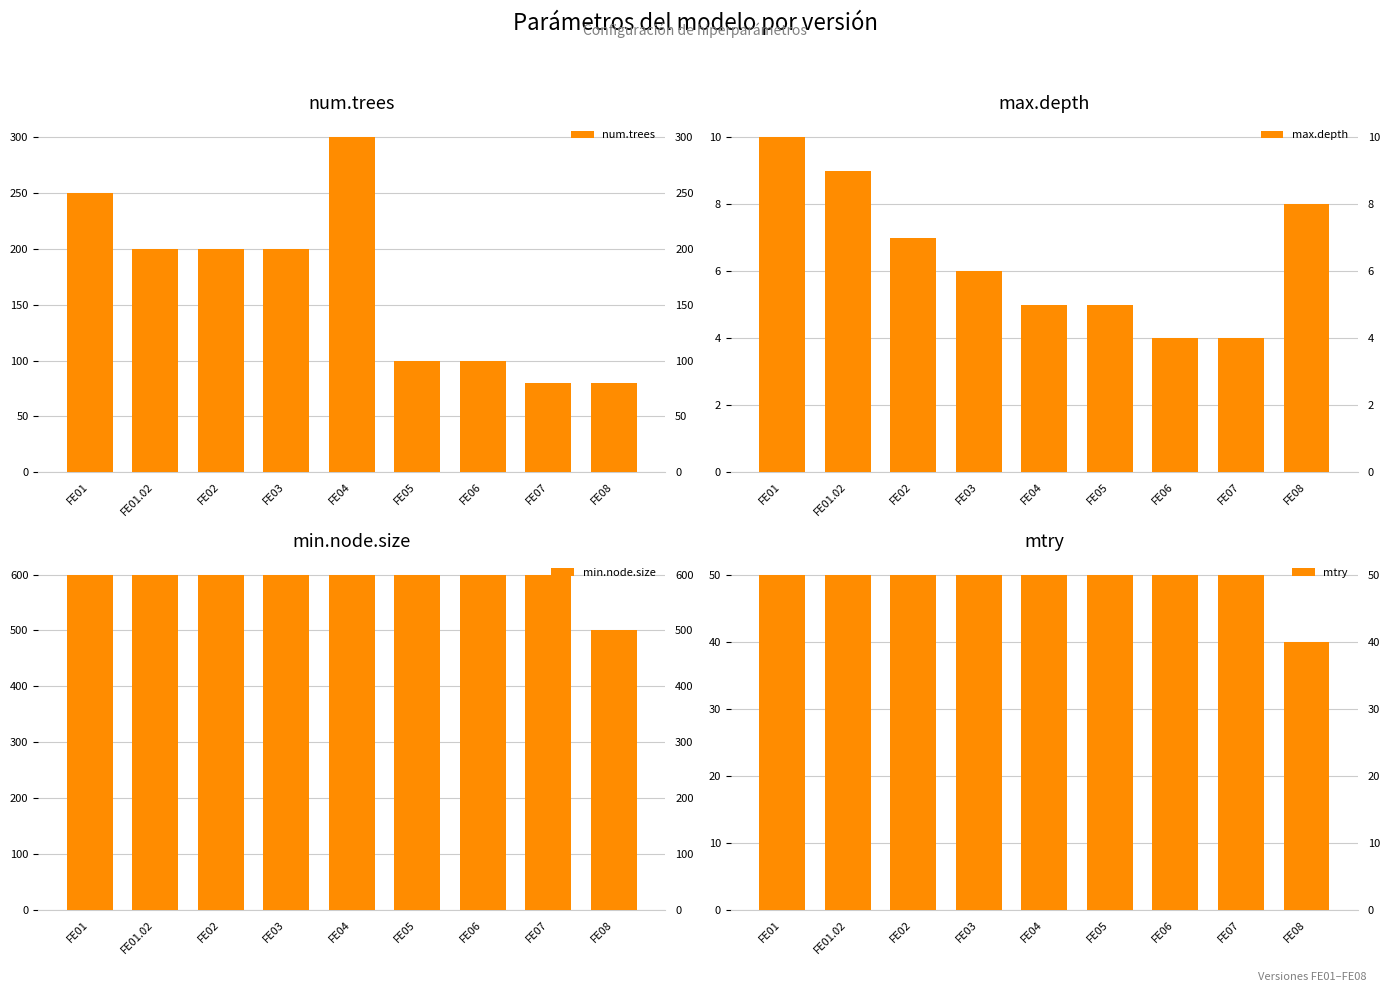

What is the maximum value shown in the chart?

600